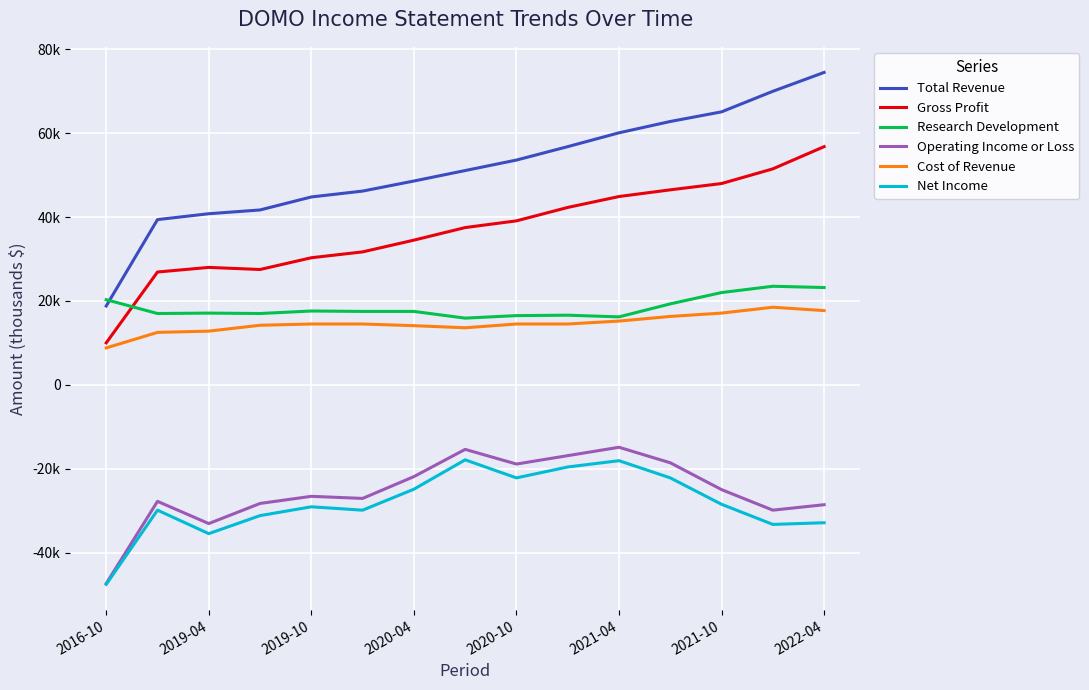

List the series in order of their peak value, lowest first.

Net Income, Operating Income or Loss, Cost of Revenue, Research Development, Gross Profit, Total Revenue